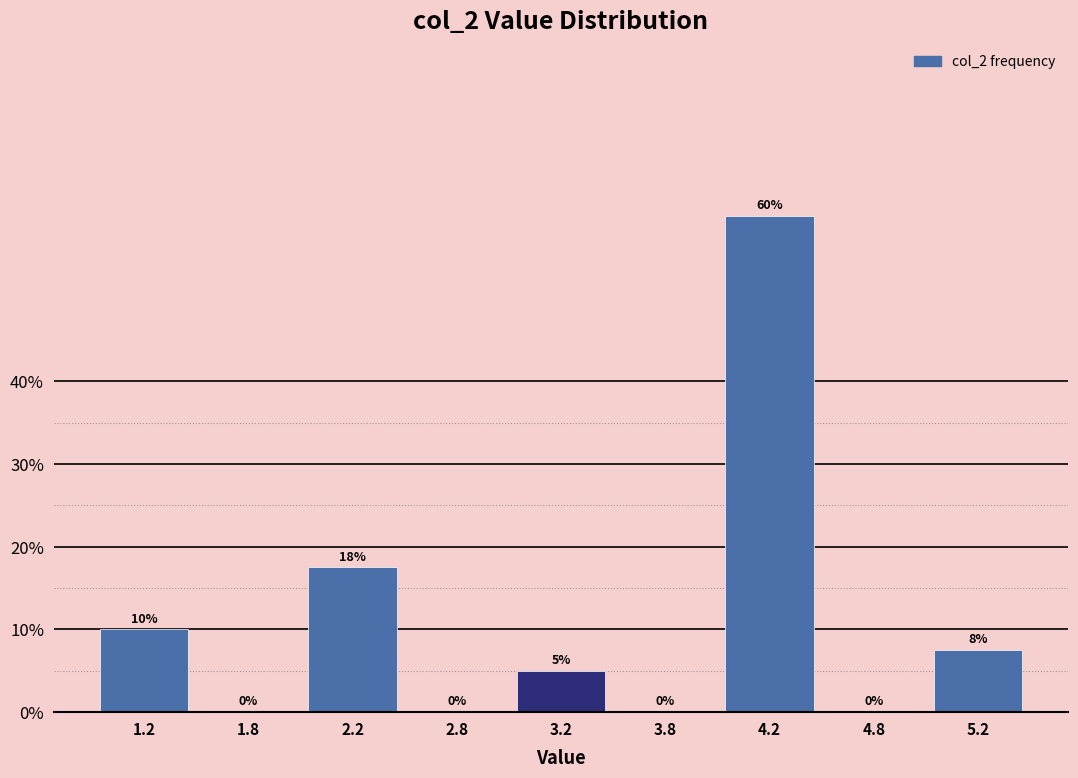

The chart shows a value of 17.5 at 2.2. True or false?

True